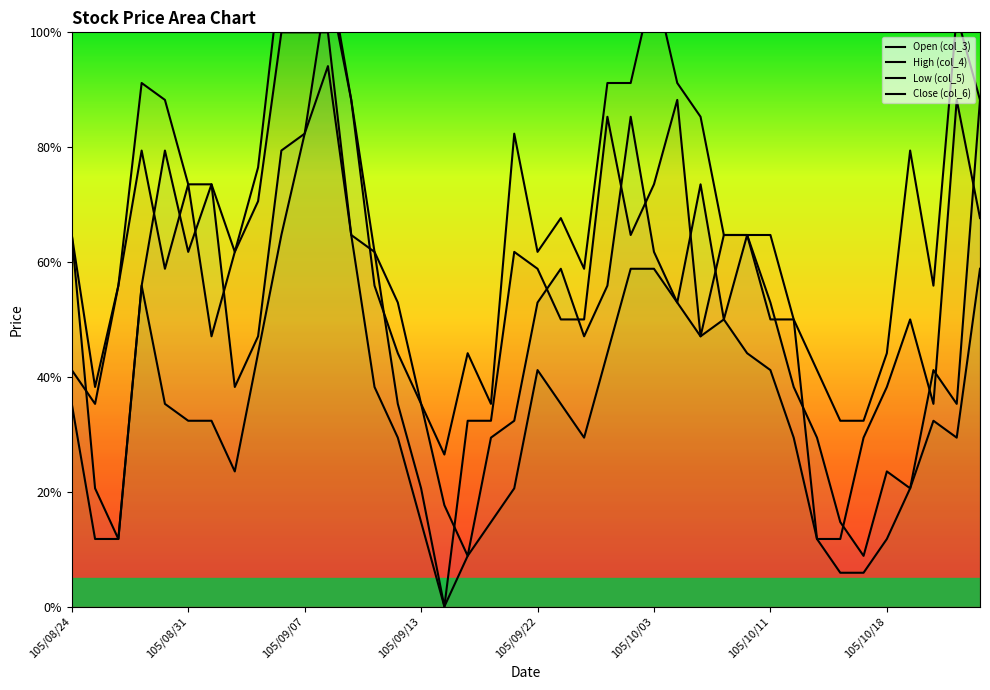

What is the difference between the maximum and minimum values in the Close (col_6) series?

100.0